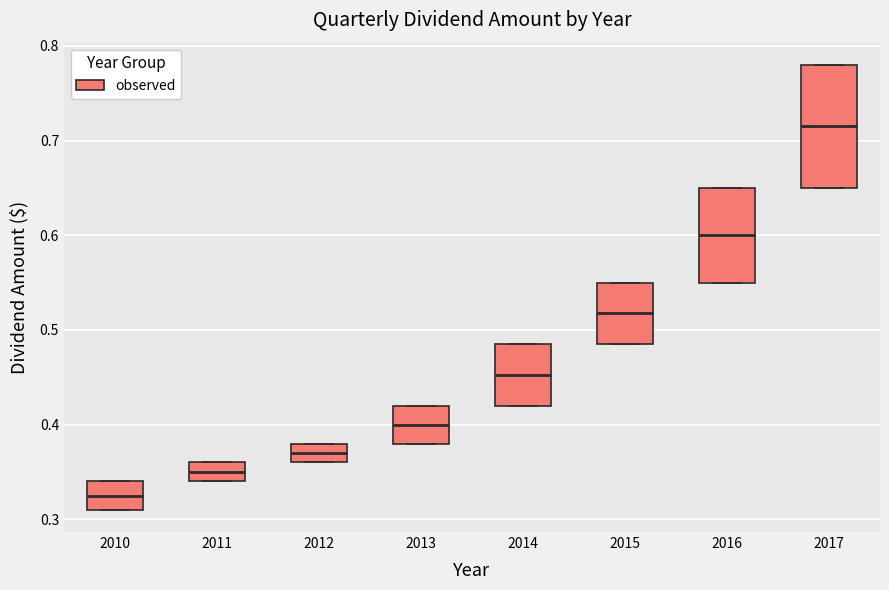

Where is the lower edge of the box at x = 2017 on the y-axis? The values are not printed on the chart, so give them approximately, as read against the axis.

0.65